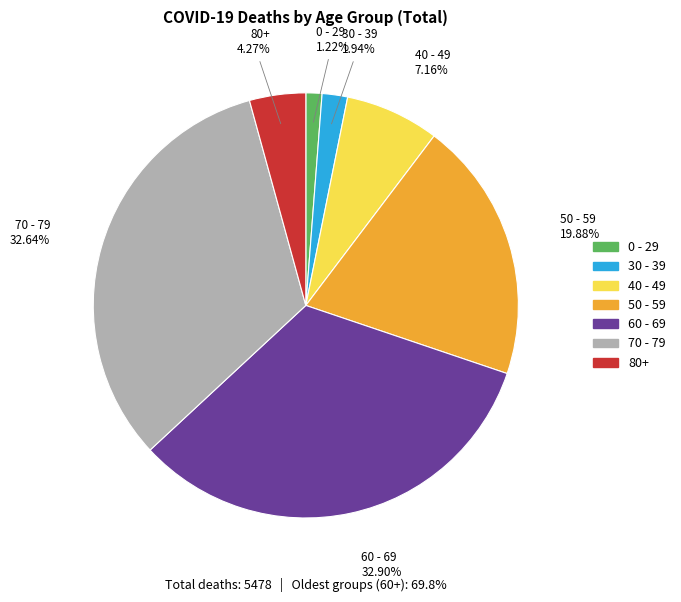

Is there any slice that represents more than half of the pie?

No